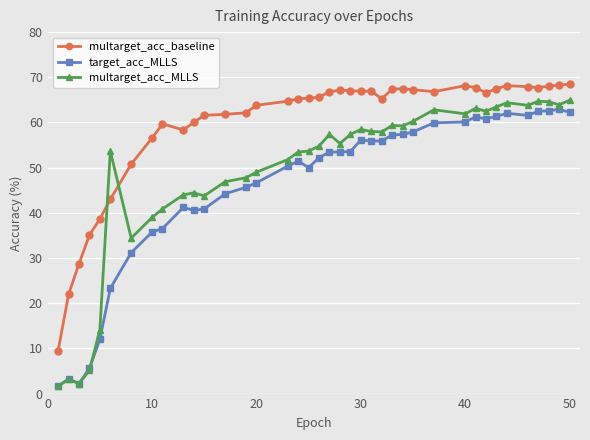

True or false: multarget_acc_MLLS has more than 1 interior local peaks.

True